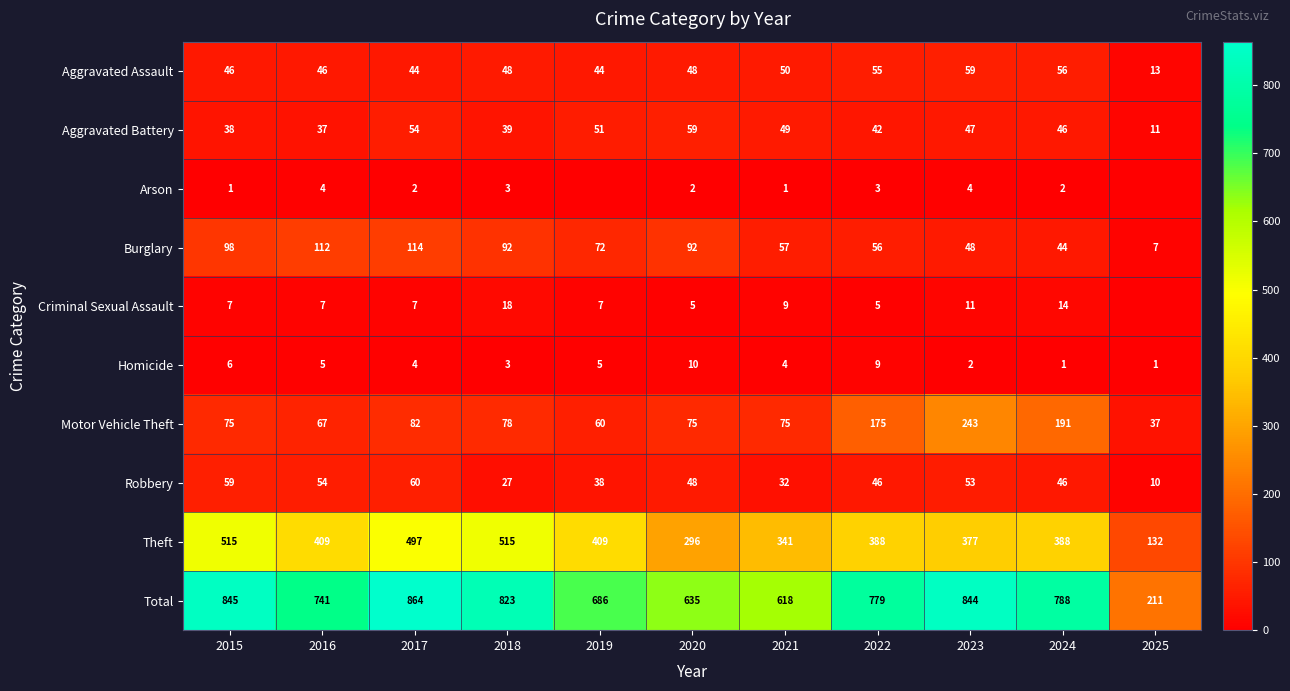

What is the difference between the maximum and minimum values in the Homicide series?

9